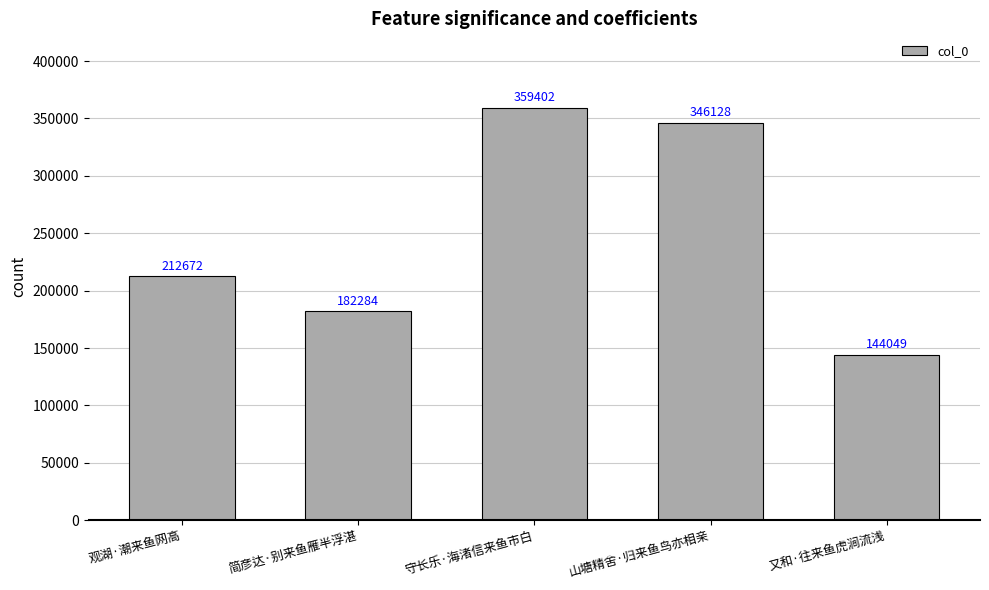

Which label corresponds to the largest value in the chart?

守长乐·海渚信来鱼市白